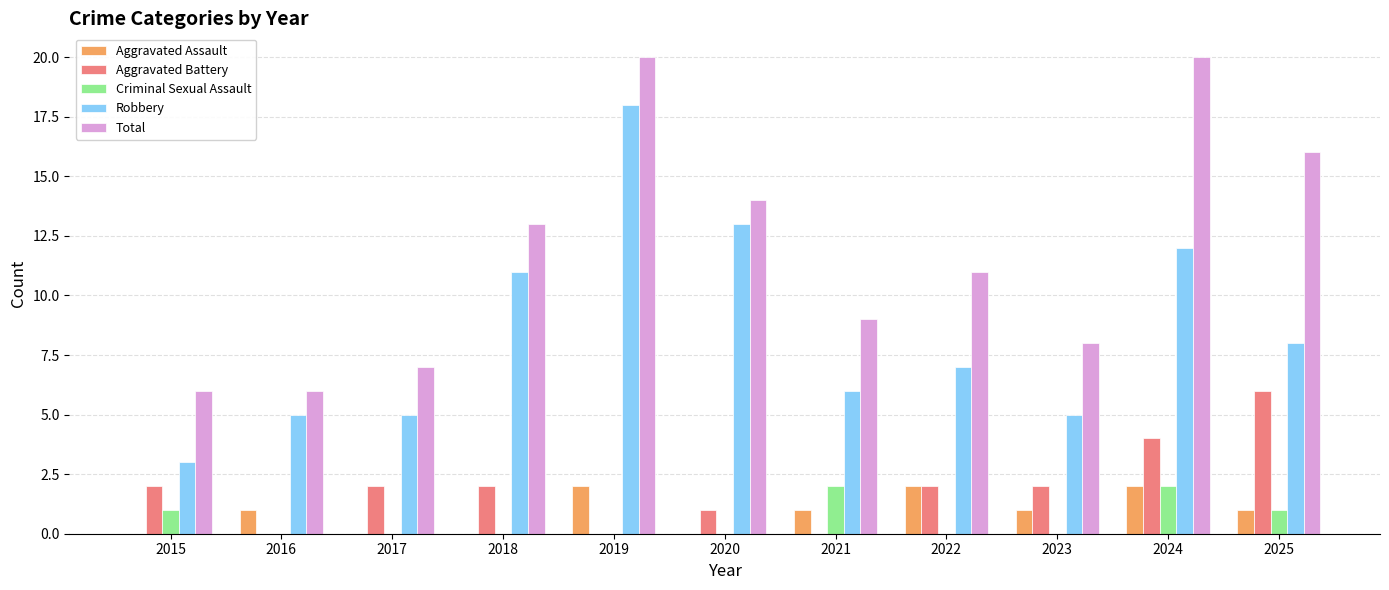

True or false: Aggravated Battery has a value of 0 at 2020.

False